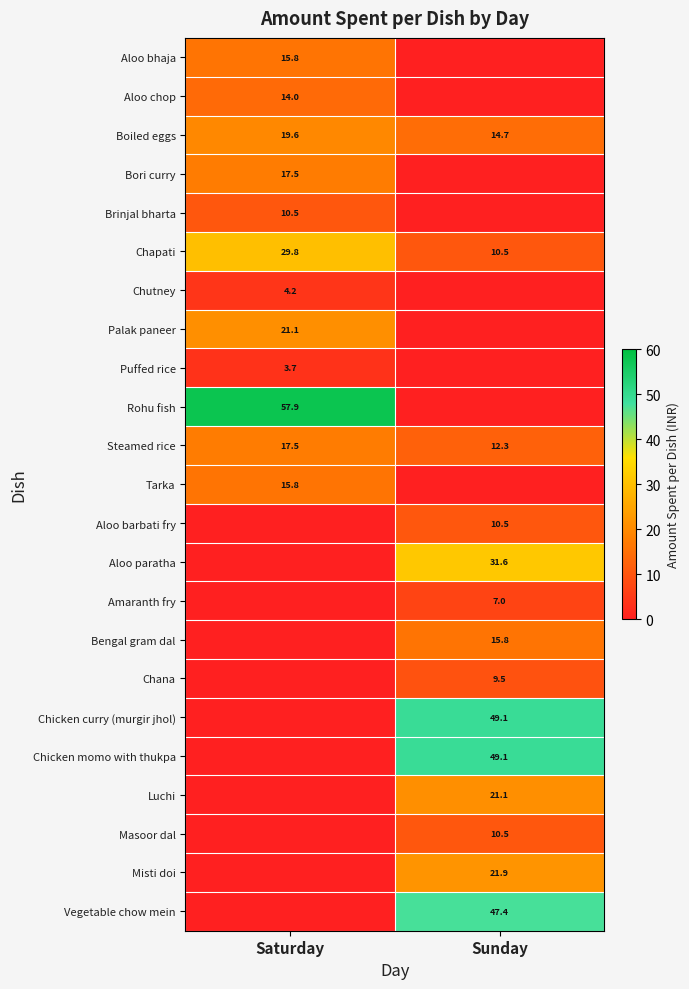

What is the total value across all series at Saturday?

227.5